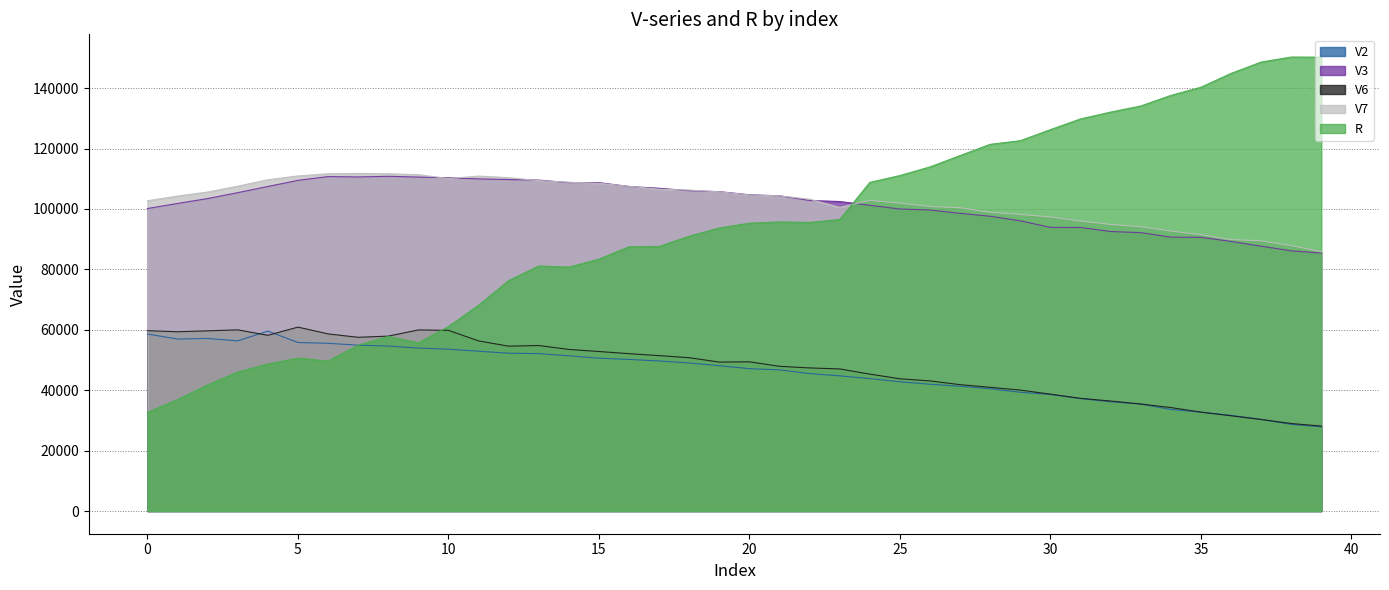

What is the lowest value of the V2 series?

27887.7